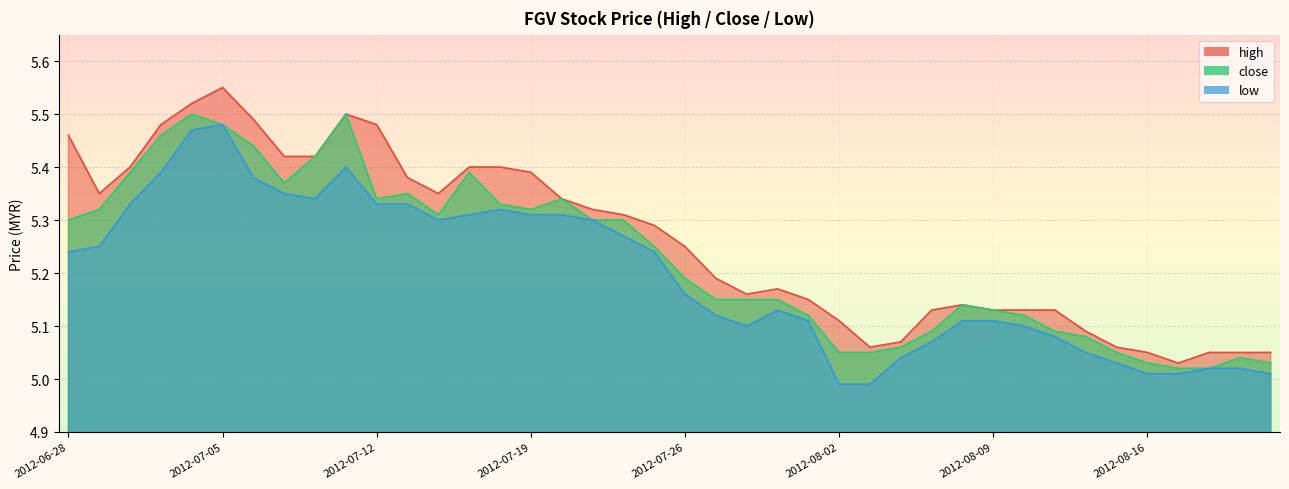

What is the sum of all close values?

209.2